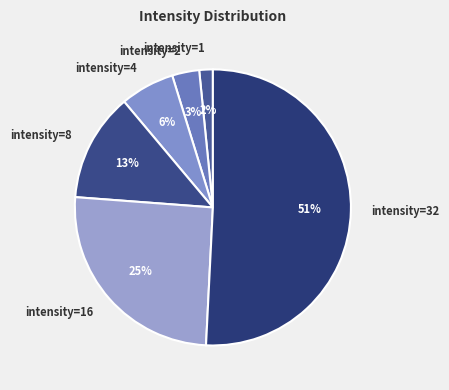

To the nearest percent, what percentage of the pie is intensity=16?

25%